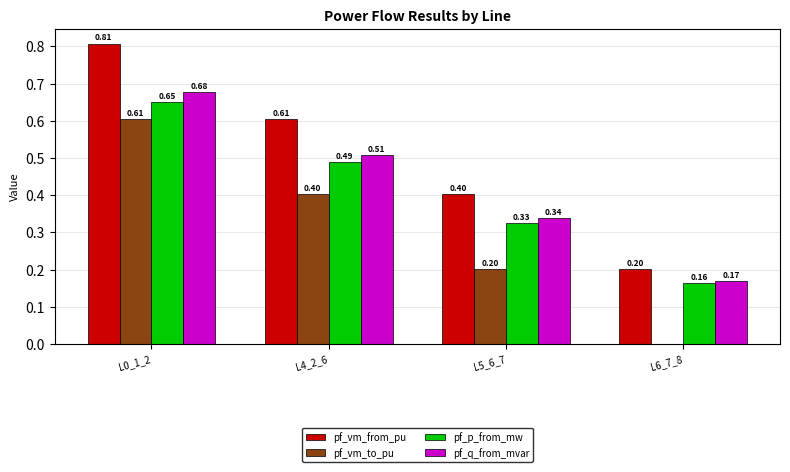

What is the sum of the pf_vm_to_pu values at L0_1_2 and L4_2_6?

1.0